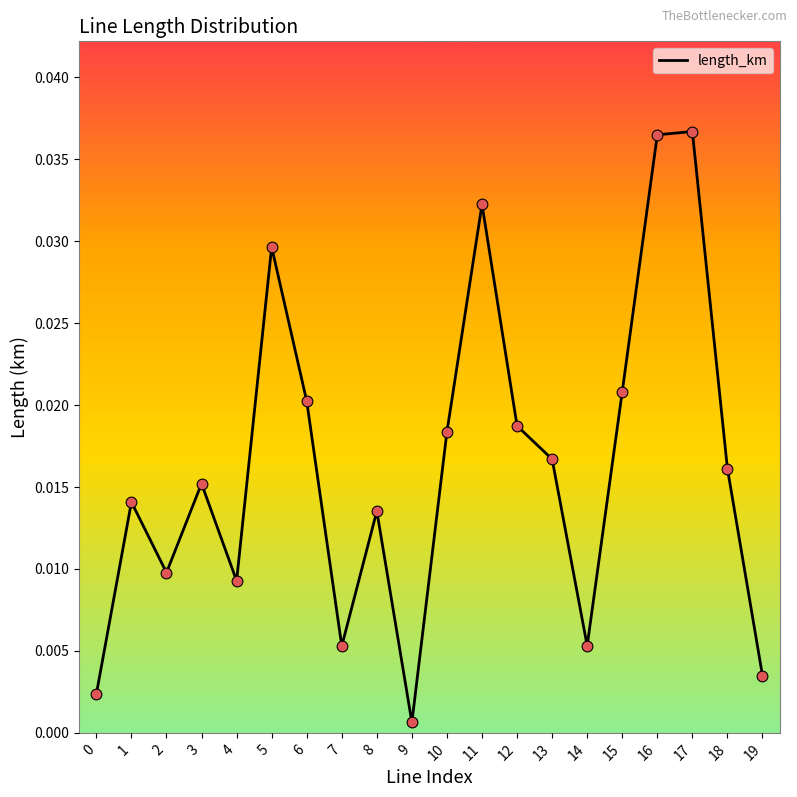

Which has a higher value, 15 or 13?

15